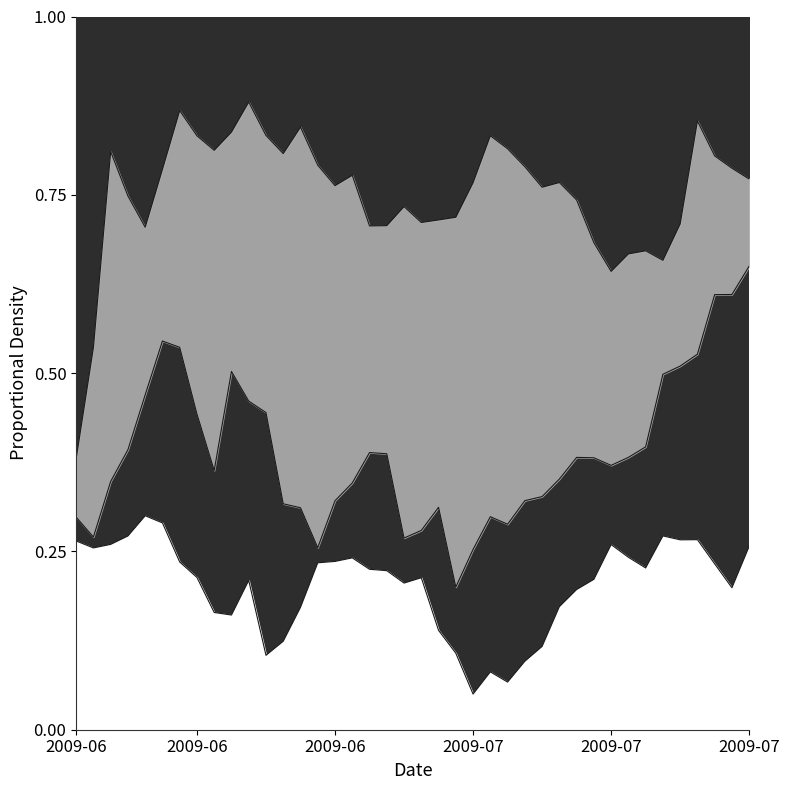

The factor2_line series shows 0.3 at 2009-06. True or false?

True